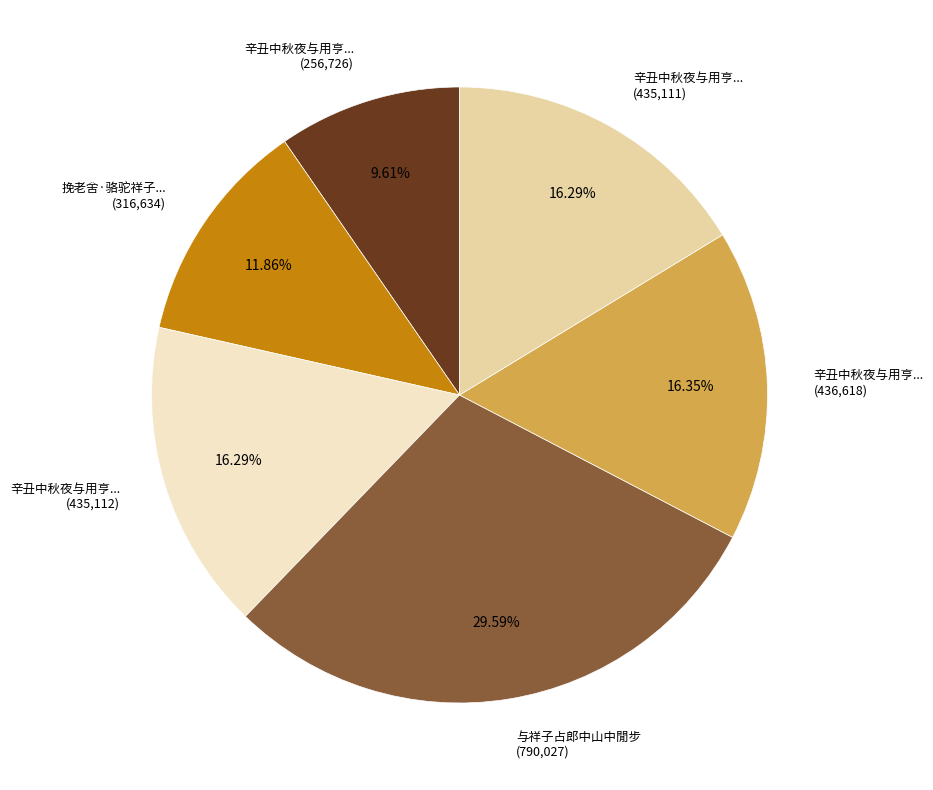

Is the sum of 与祥子占郎中山中閒步 (790,027) and 辛丑中秋夜与用亨... (435,111) greater than half?

No